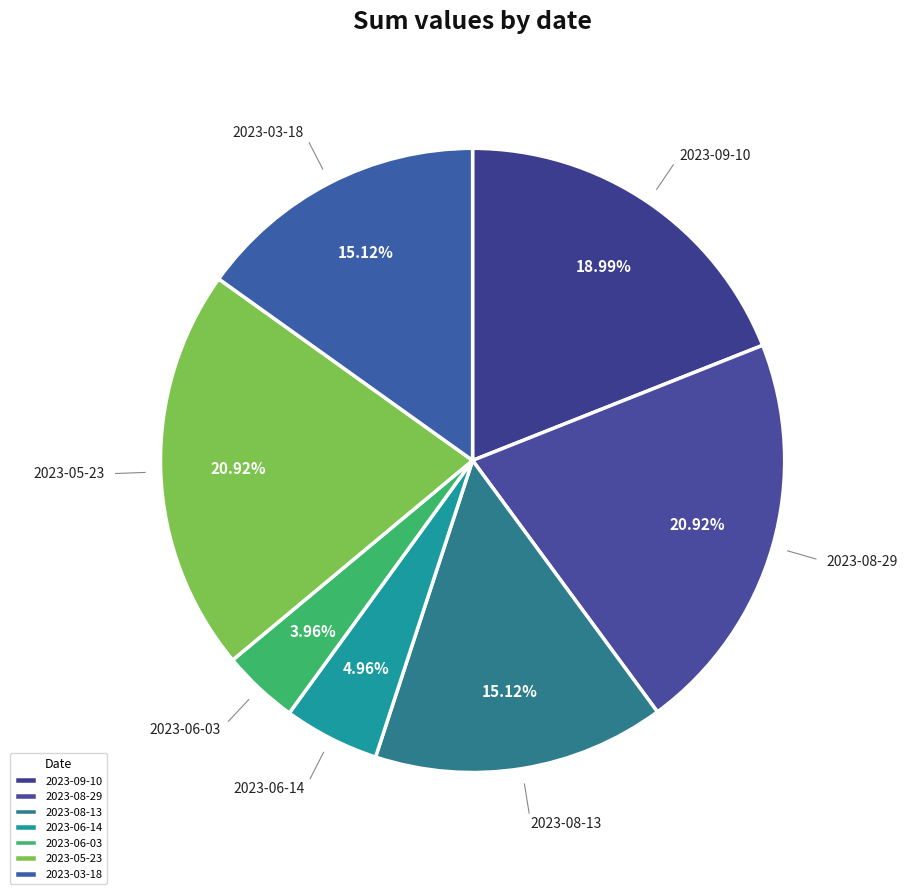

What percentage is the 2023-09-10 slice, to the nearest percent?

19%